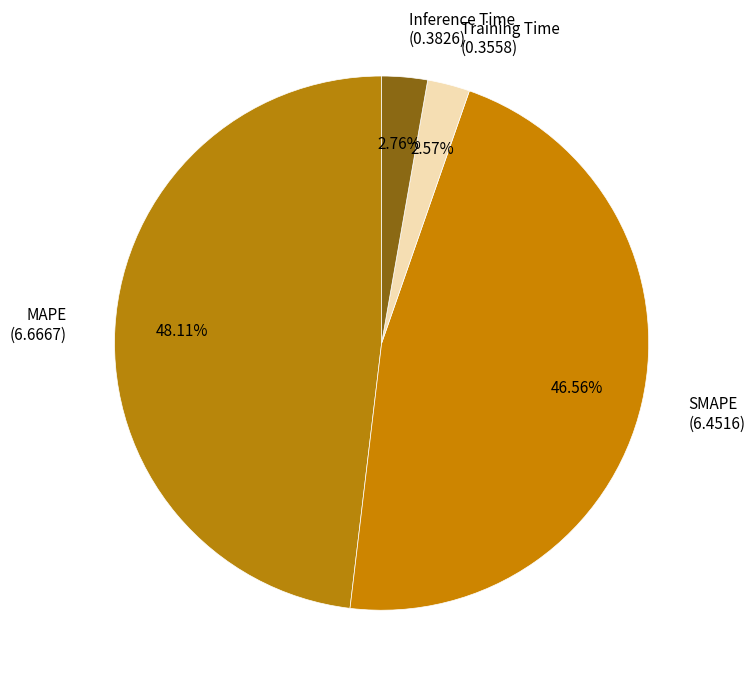

Do MAPE (6.6667) and Inference Time (0.3826) together represent more than half of the pie?

Yes